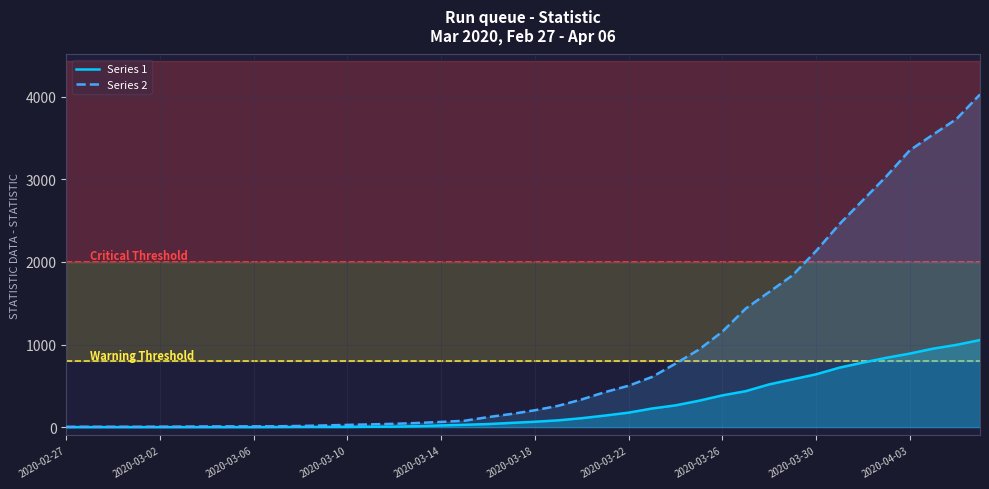

True or false: Series 1 and Series 2 intersect in this chart.

False